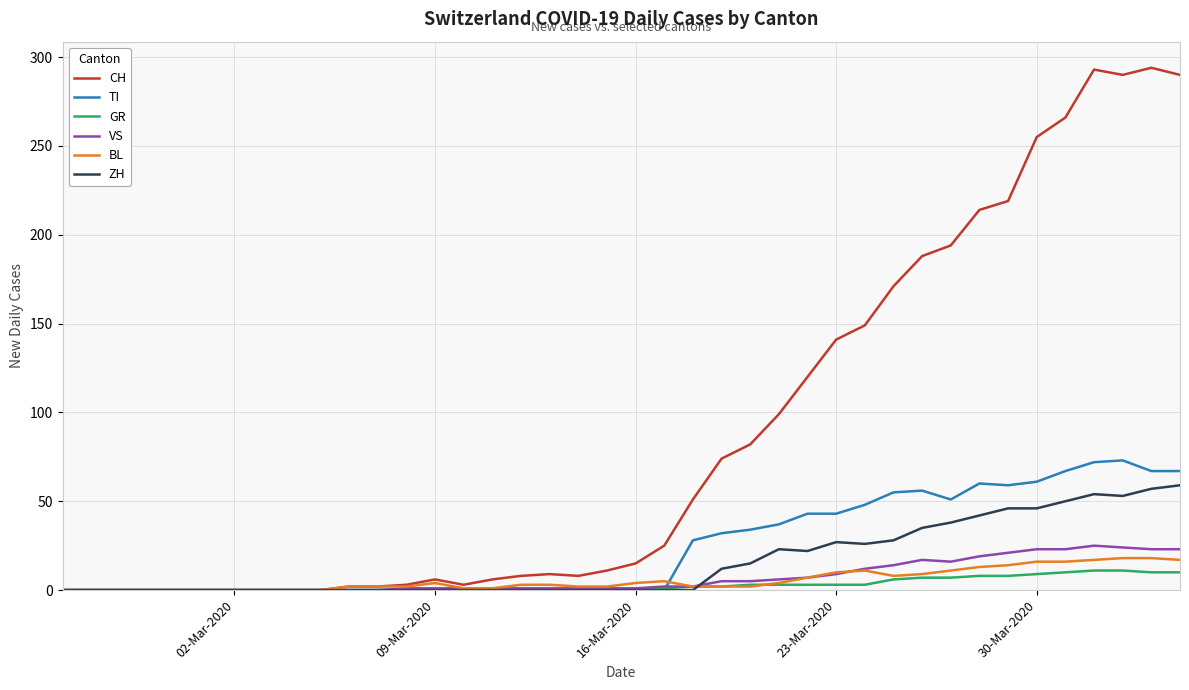

Is this an area chart (filled region under the line)?

No